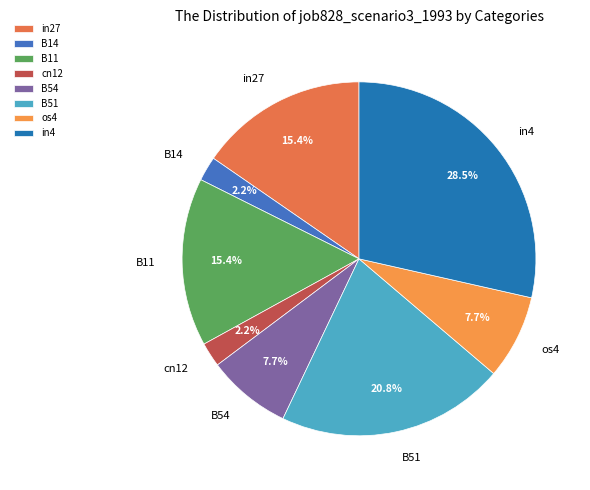

True or false: cn12 accounts for 2% of the total.

True